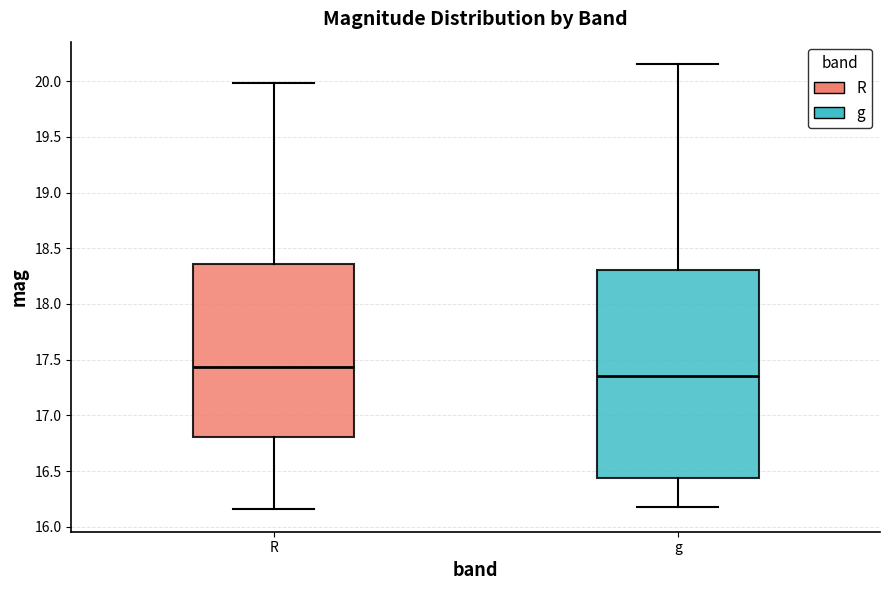

Reading left to right, transcribe this box plot: for each box, give where its median line is, the range the box spans, and where its two whiskers end, as read against the y-axis. The values are not printed on the chart, so give them approximately, as read against the axis.

R: median 17.45, box 16.80 to 18.35, whiskers 16.15 to 20.00
g: median 17.35, box 16.45 to 18.30, whiskers 16.20 to 20.15